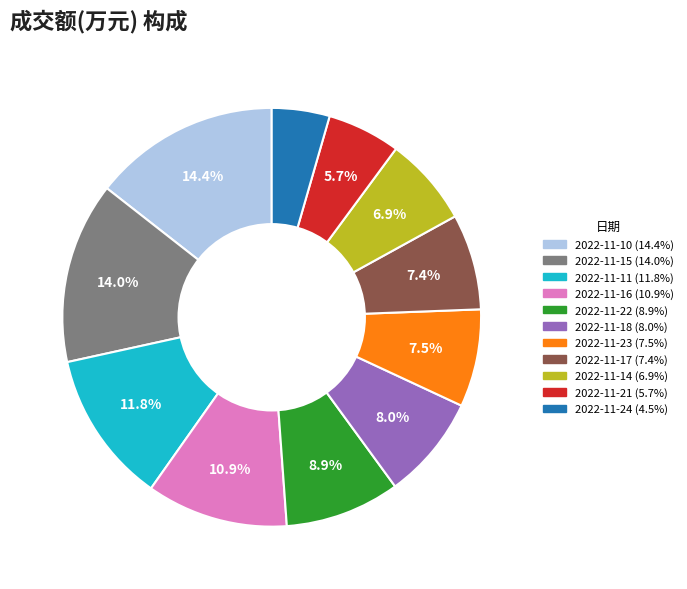

Is there any slice that represents more than half of the pie?

No